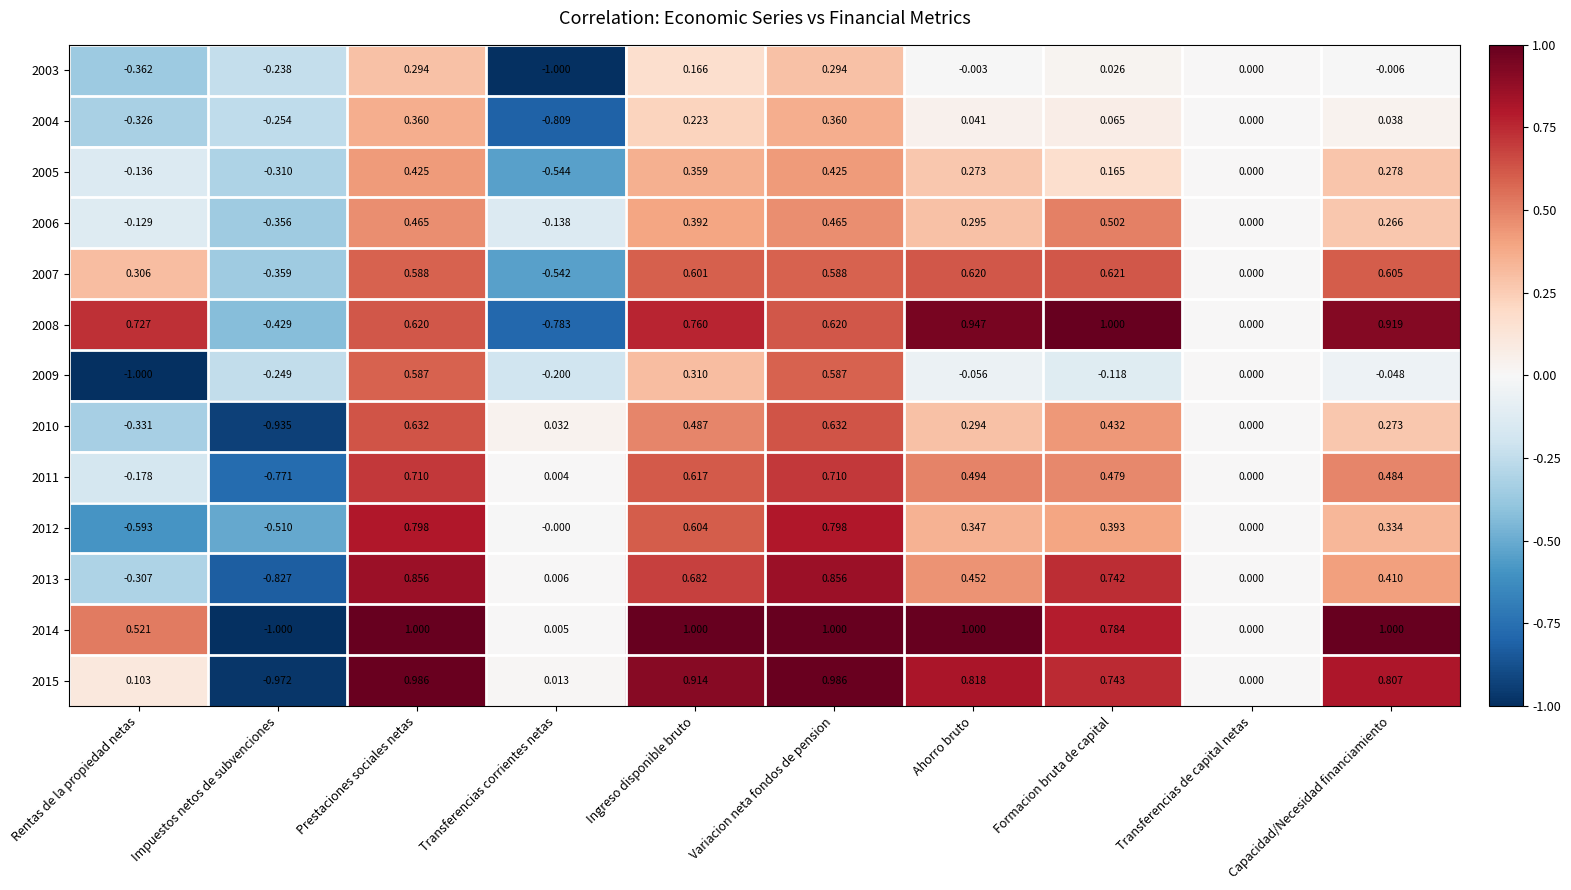

Is the value of 2010 at Transferencias corrientes netas greater than the value of 2003 at Prestaciones sociales netas?

No